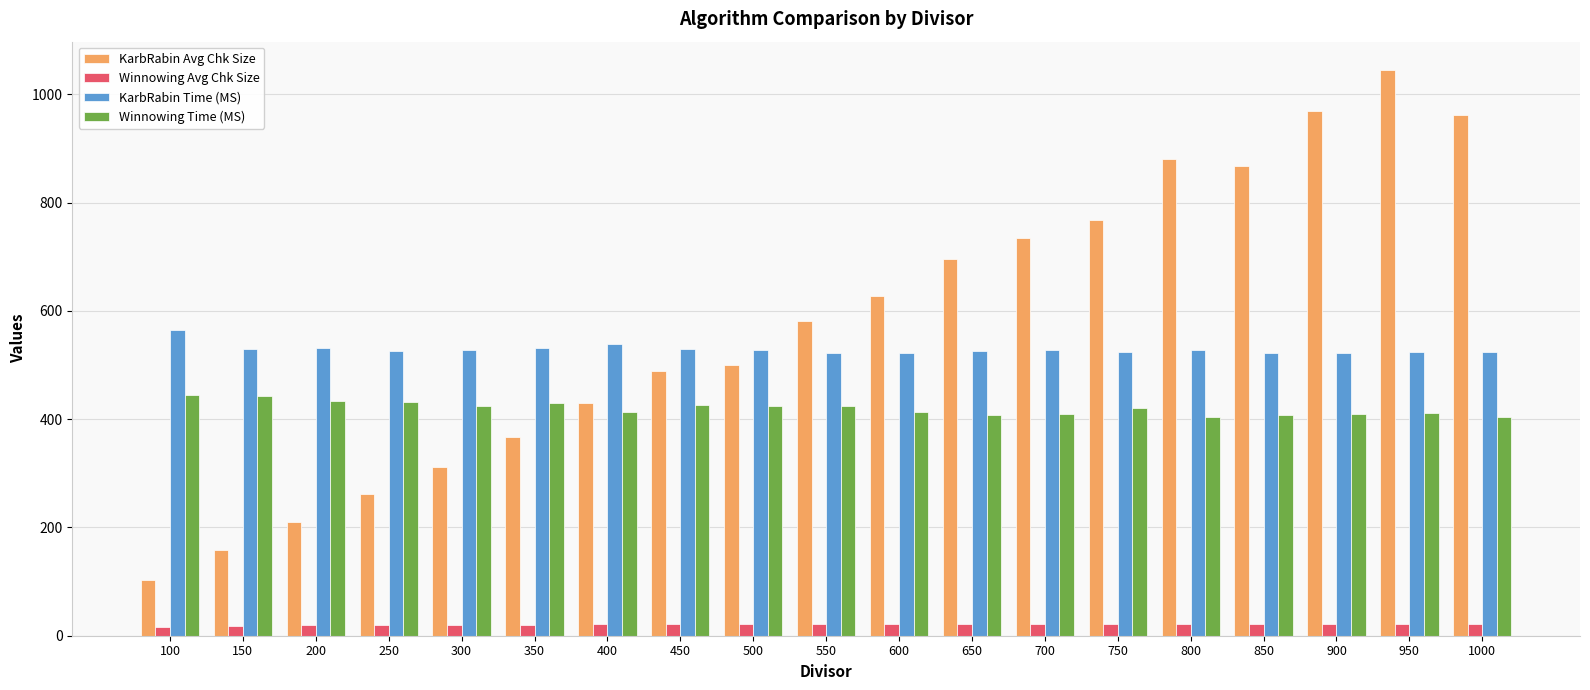

Rank the series by their maximum value, from highest to lowest.

KarbRabin Avg Chk Size, KarbRabin Time (MS), Winnowing Time (MS), Winnowing Avg Chk Size